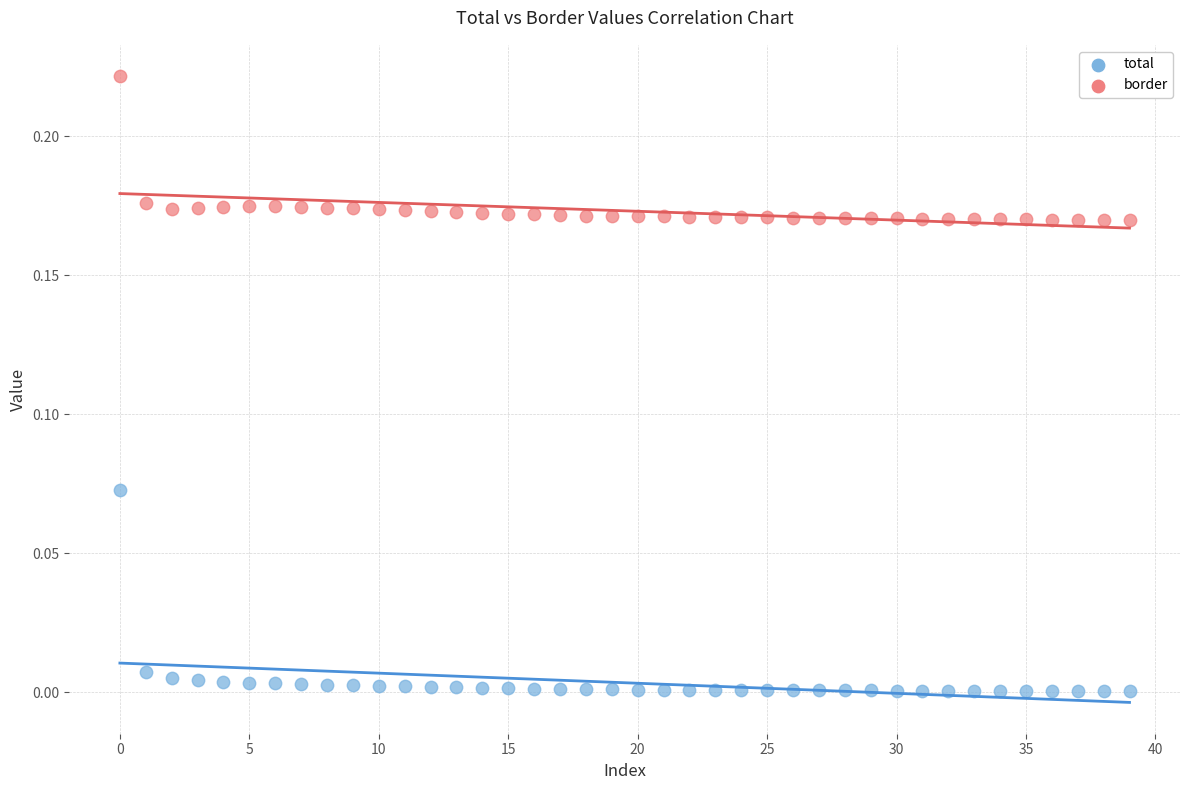

Which series contains the lowest Y value?

total